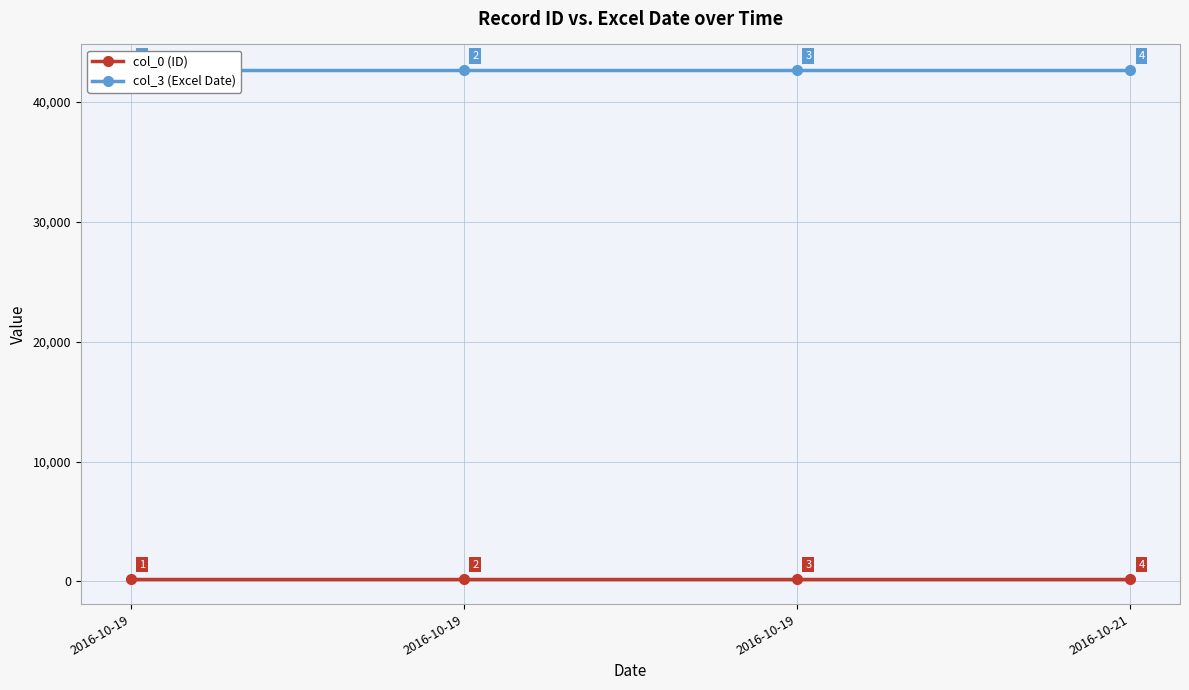

Which series has the largest total across all categories?

col_3 (Excel Date)